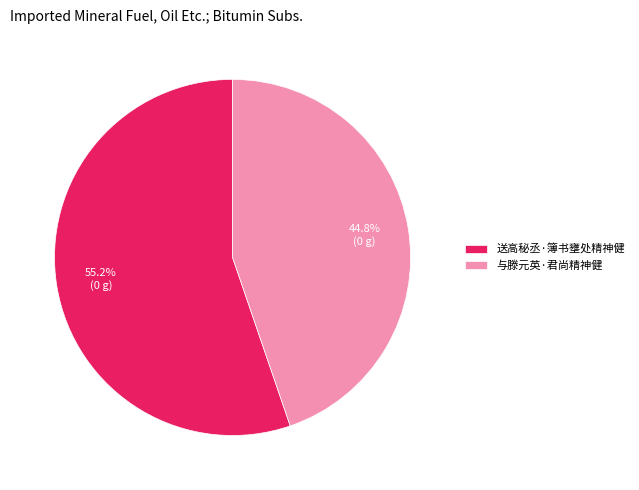

How many slices are in this pie chart?

2